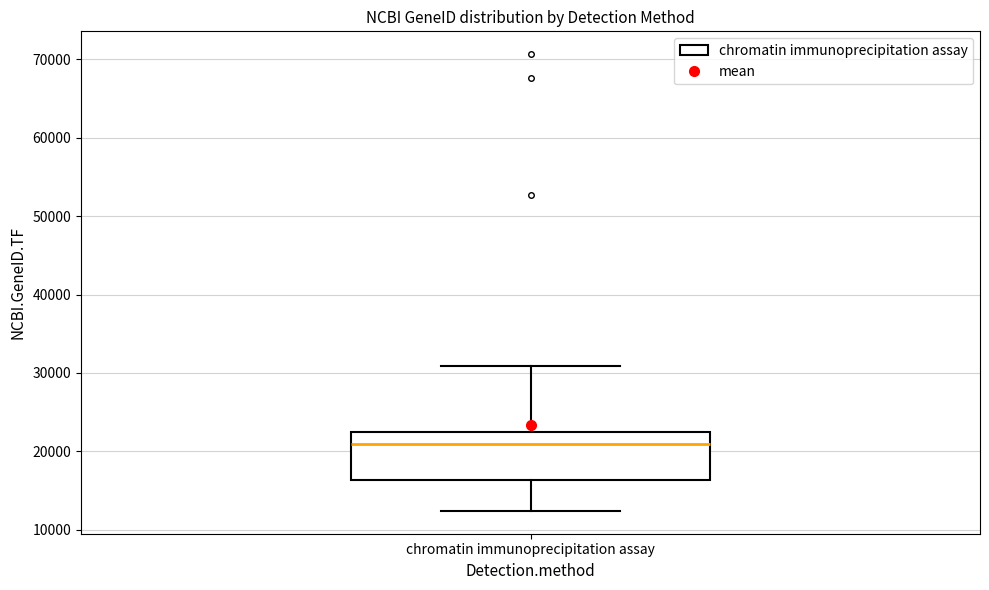

Read this box plot against the y-axis: the position of the median line, the range covered by the box, and the ends of both whiskers. The values are not printed on the chart, so give them approximately, as read against the axis.

median 21000, box 16000 to 22000, whiskers 12000 to 31000